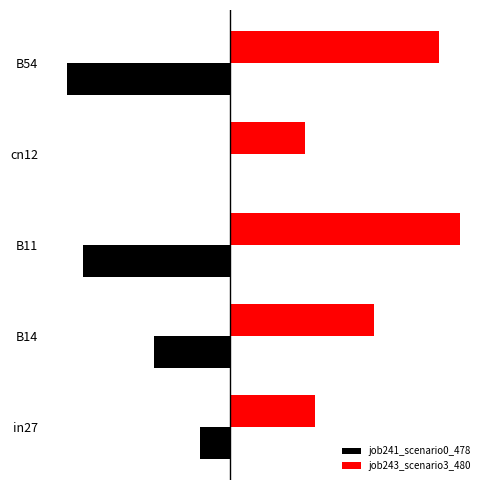

What is the average value of the job243_scenario3_480 series?

0.6